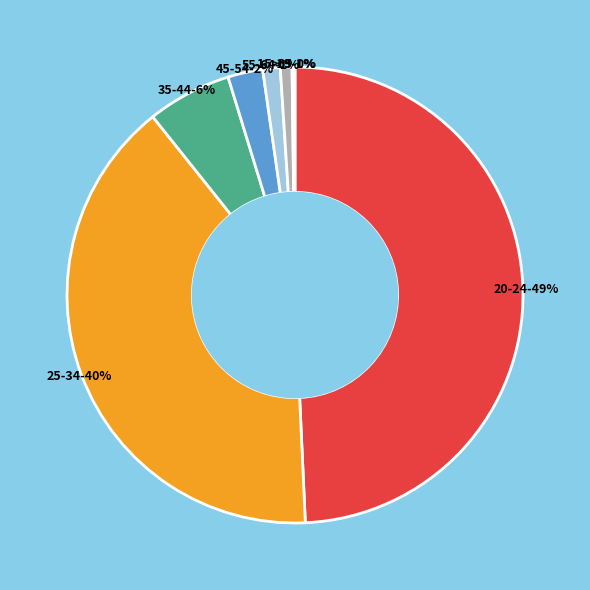

To the nearest percent, what percentage of the pie is 20-24?

49%